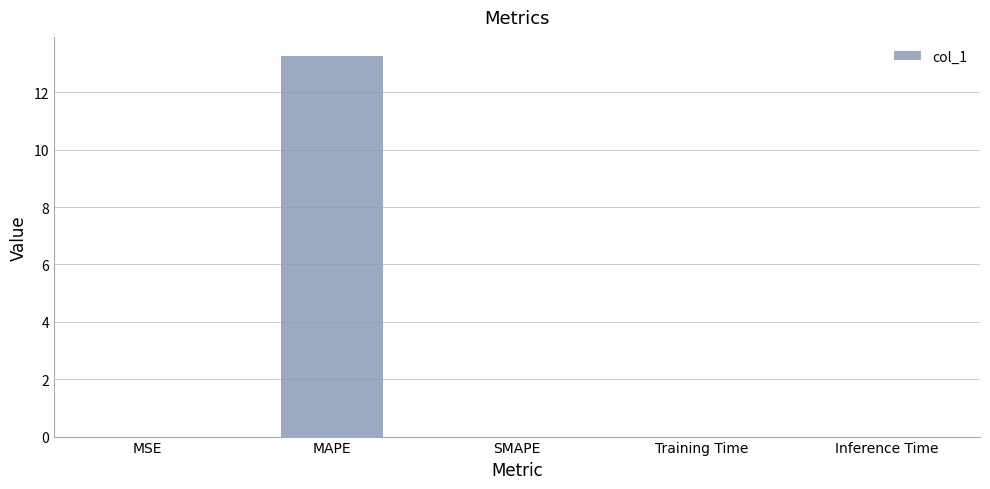

How many data points does each series have?

5